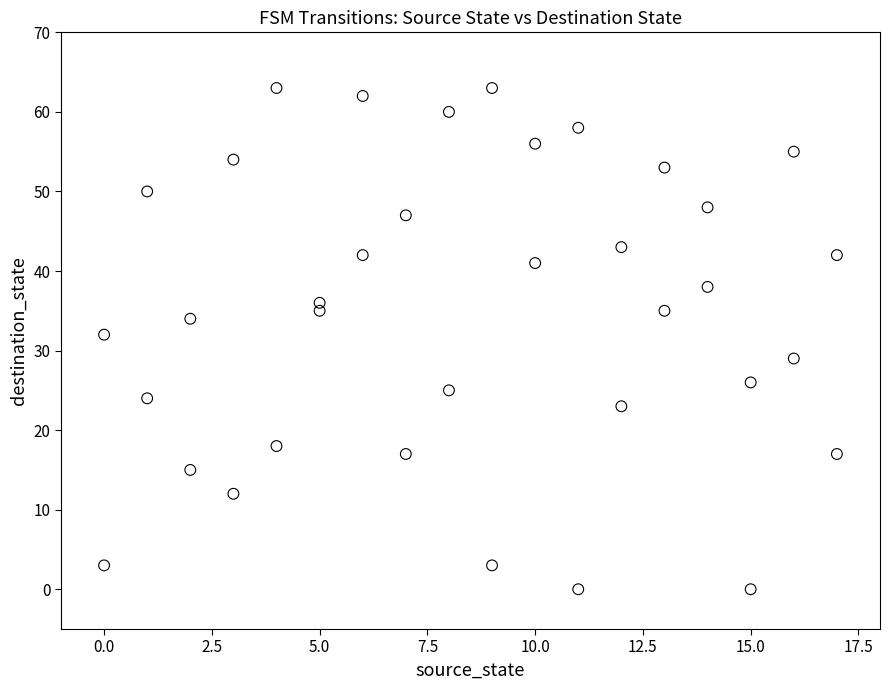

What Y value in the scatter plot is closest to 31?

32